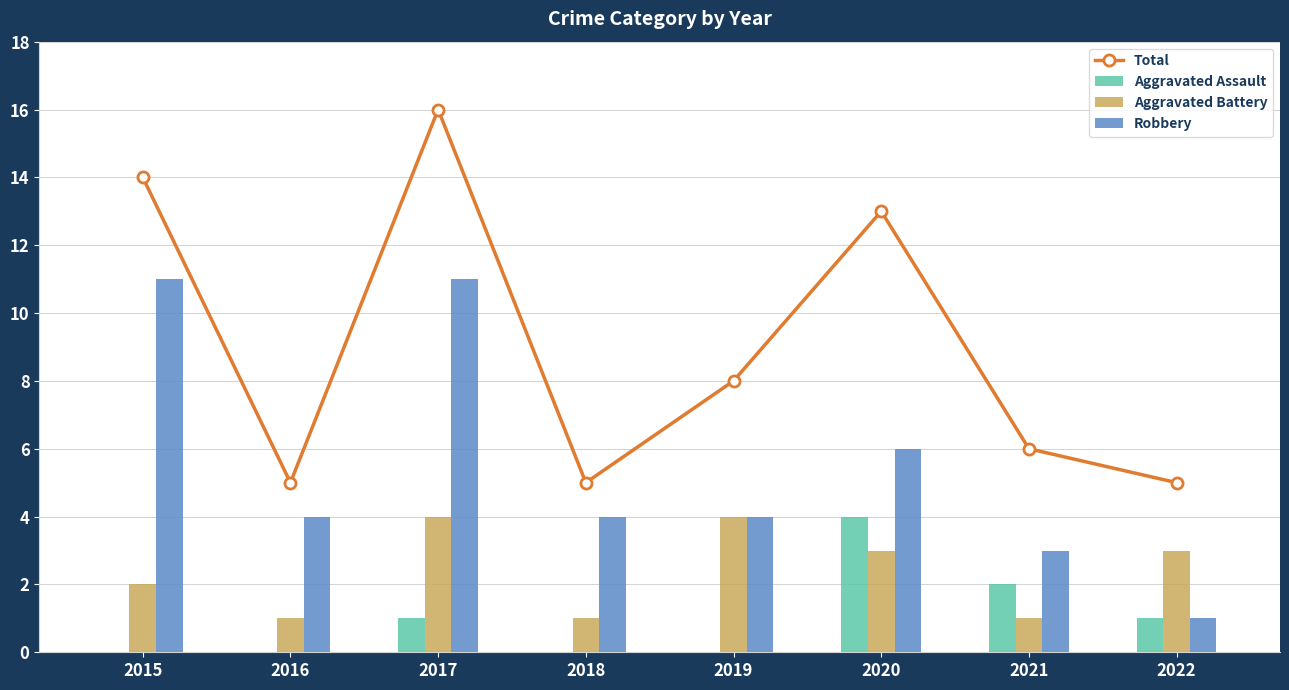

List the series in order of their overall mean, highest first.

Total, Robbery, Aggravated Battery, Aggravated Assault